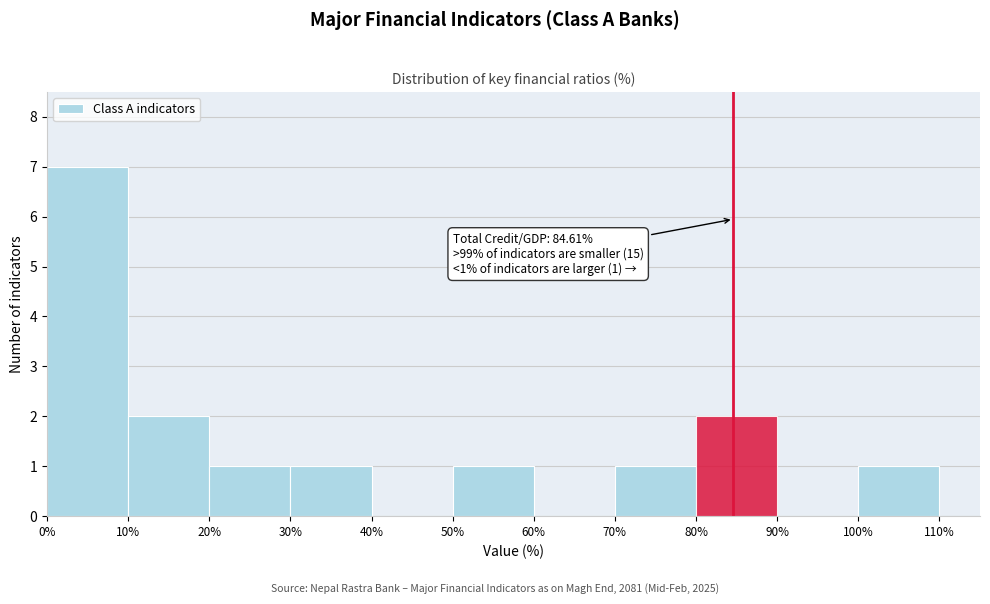

Which range on the x-axis has the tallest bar?

0% to 10%